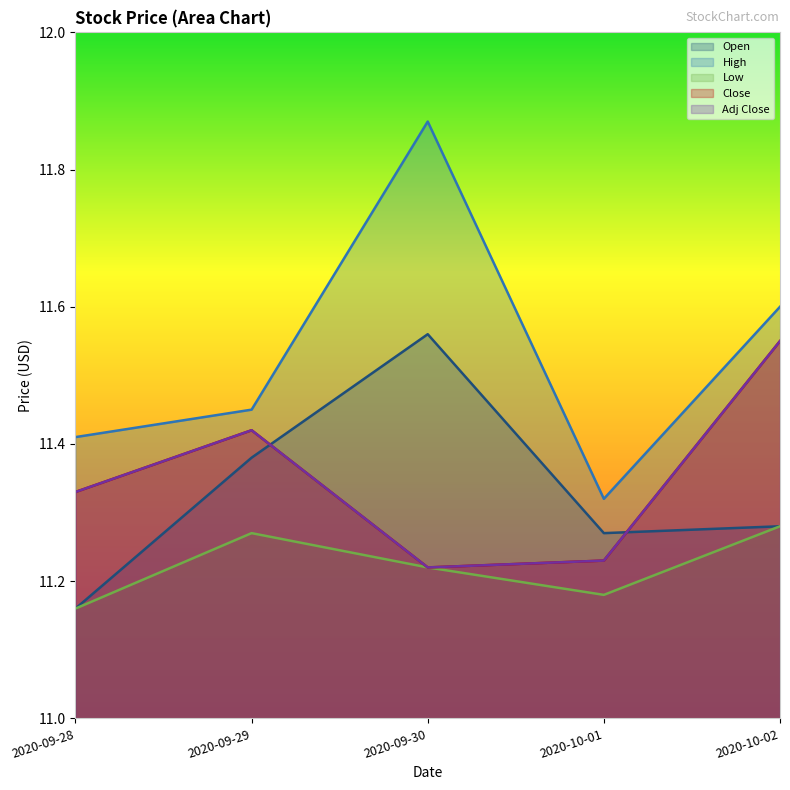

What position from the right is 2020-10-02?

1